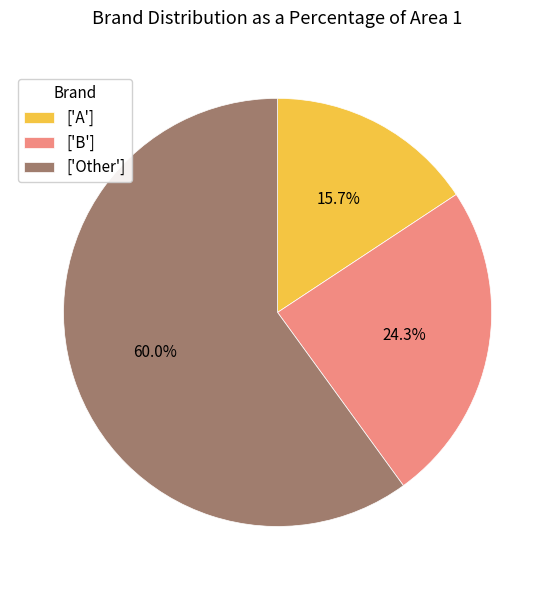

What is the largest slice in the pie chart?

['Other']